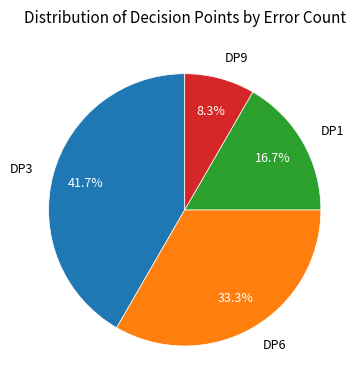

The DP9 slice represents 8% of the pie. True or false?

True